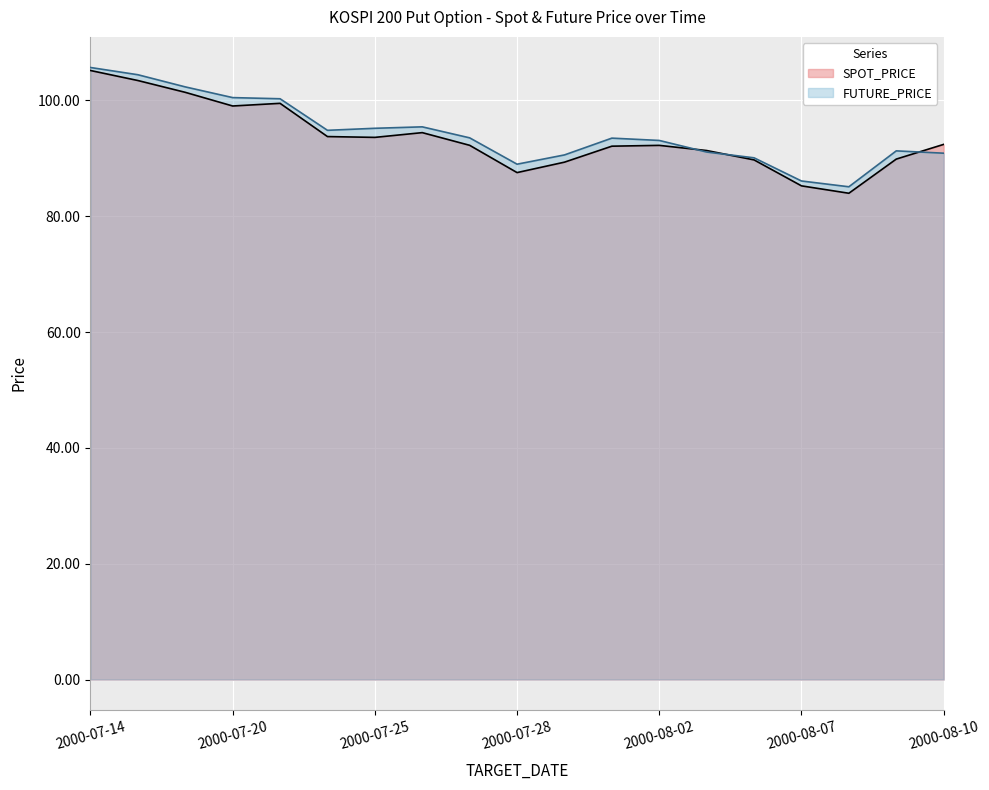

What is the difference between the maximum and minimum values in the FUTURE_PRICE series?

20.6